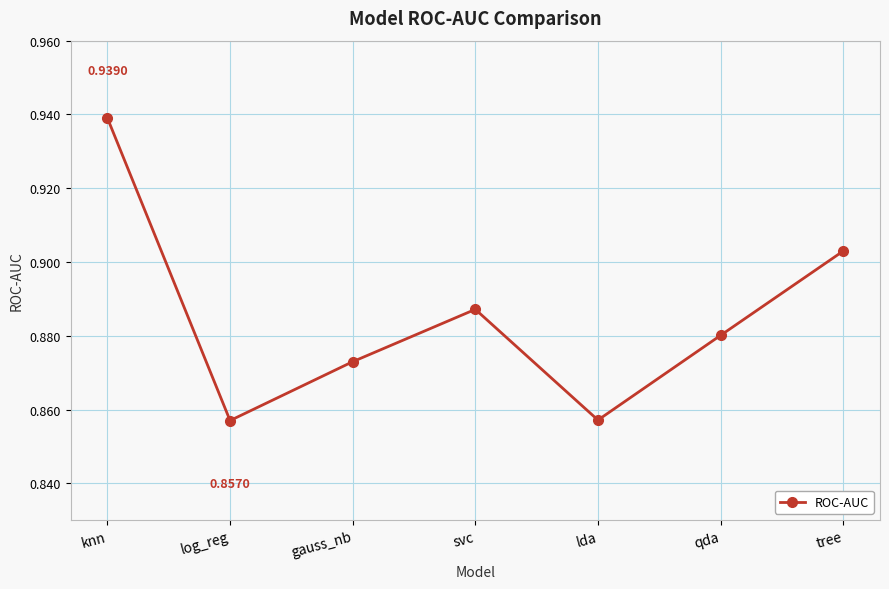

How many interior local valleys (lower than both neighbors) does the data have?

2